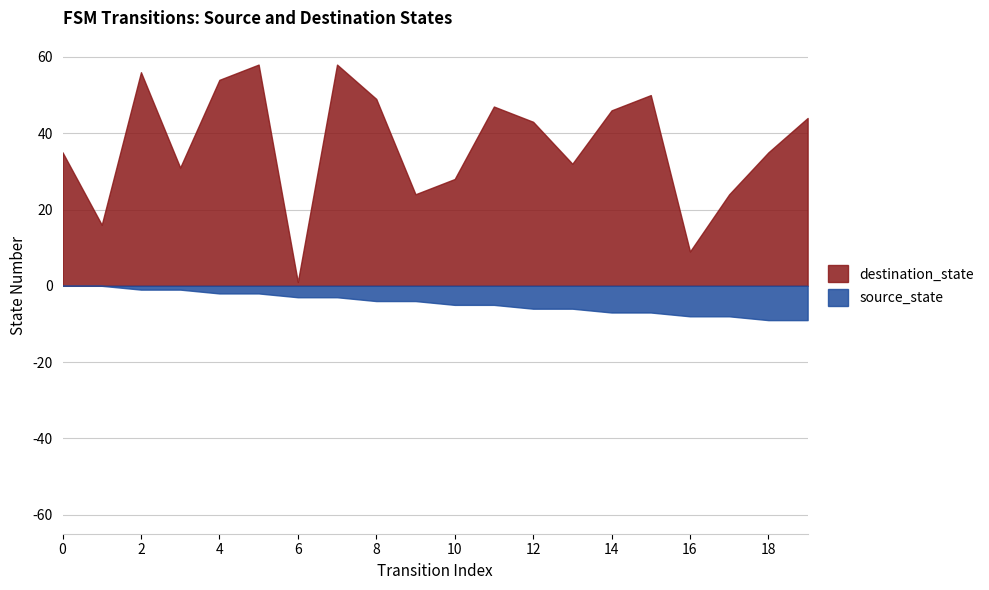

The value of source_state at 15 is 3. True or false?

False